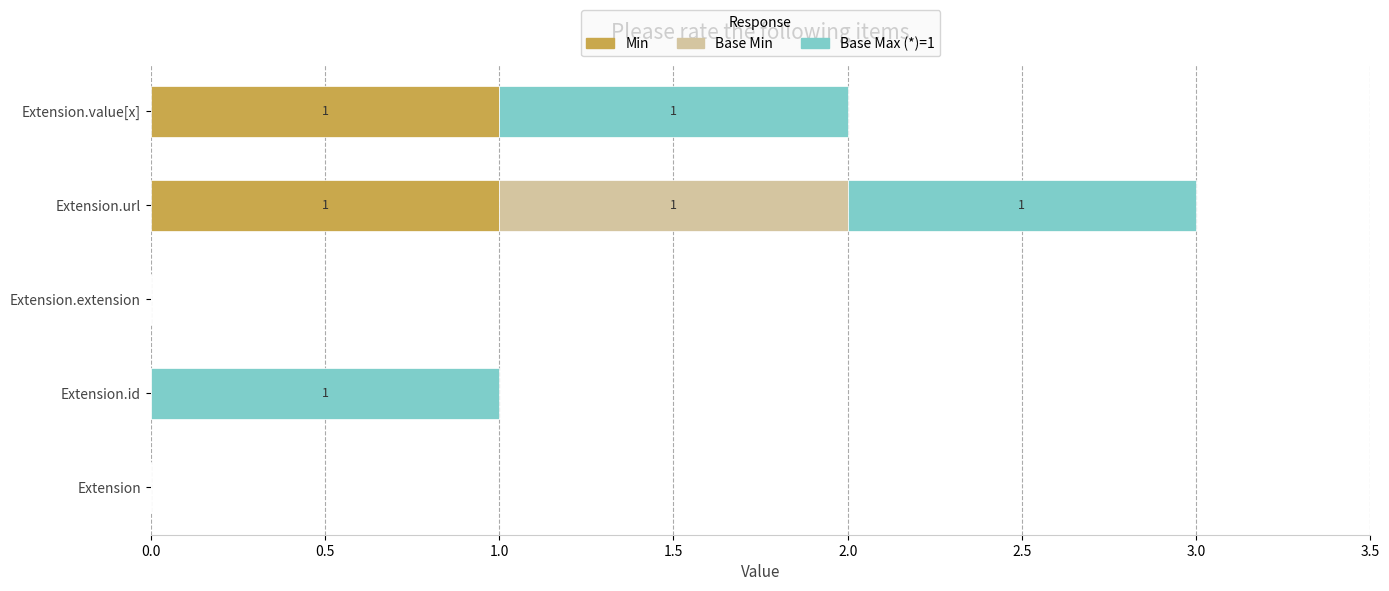

Is it true that Min equals 2 at Extension.url?

False